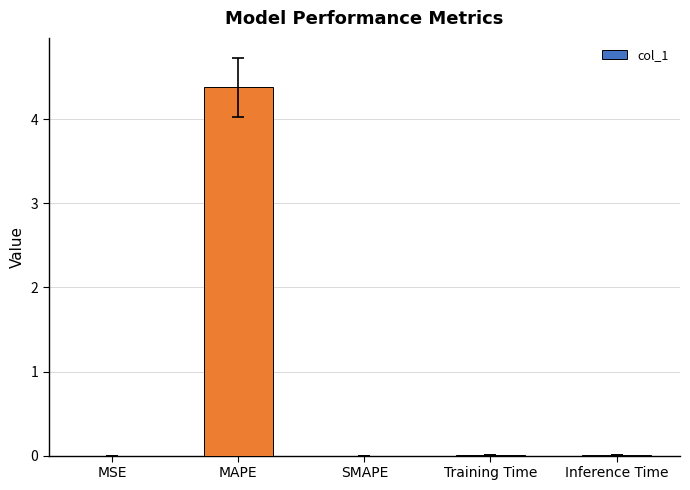

Between MAPE and MSE, which is larger?

MAPE